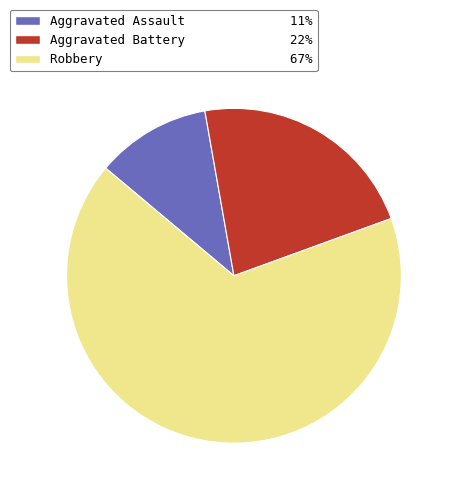

What is the ratio of the value at Robbery 67% to the value at Aggravated Assault 11%?

6.0